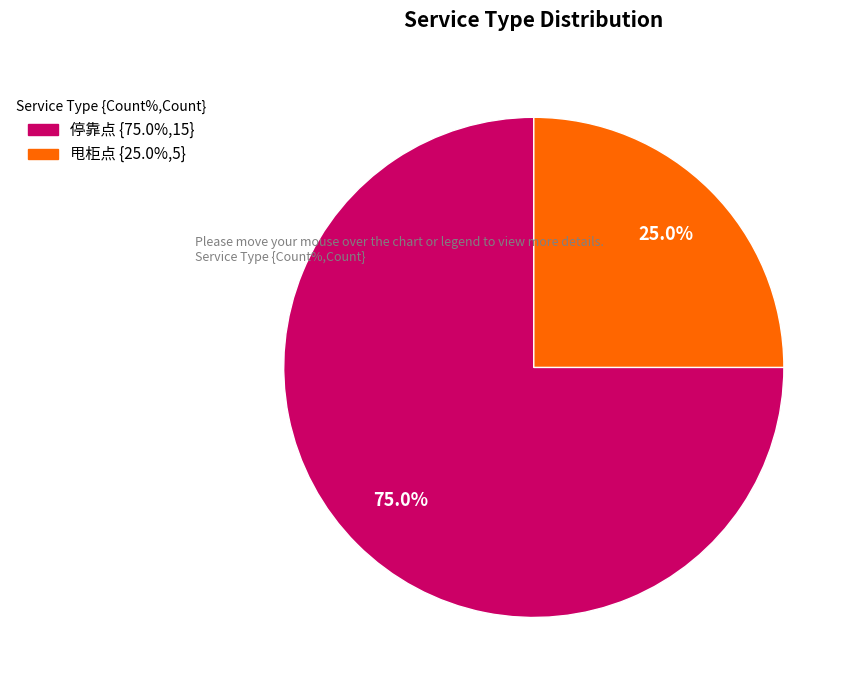

Does 甩柜点 account for over 50% of the chart?

No